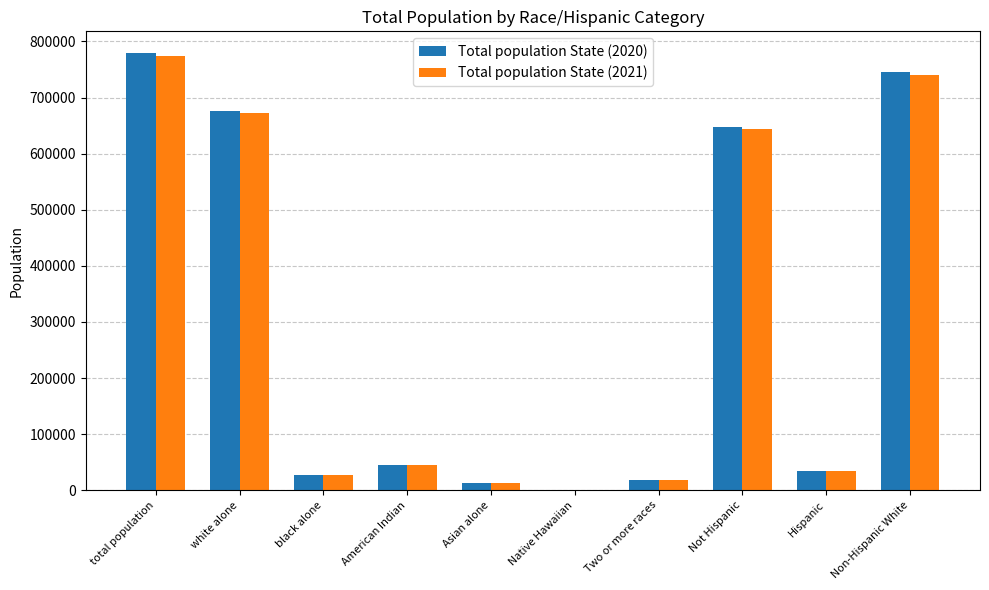

What is the sum of the Total population State (2021) values at Hispanic and Not Hispanic?

678854.4